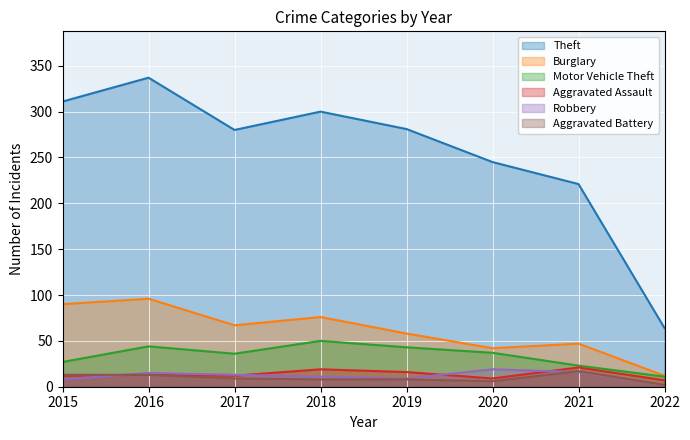

How many interior local peaks does the Aggravated Battery series have?

1